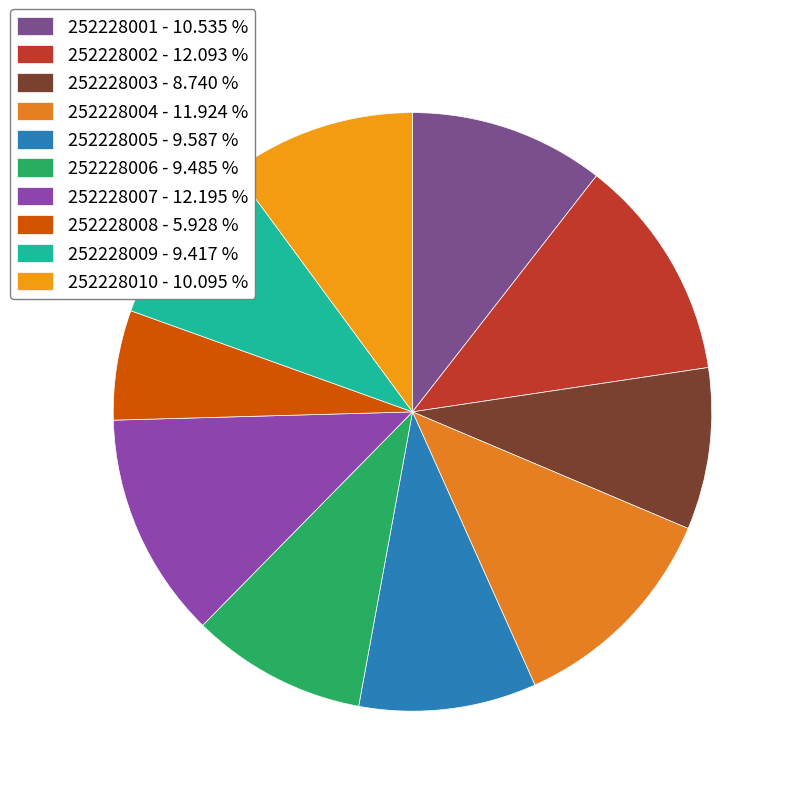

Is there any slice that represents more than half of the pie?

No